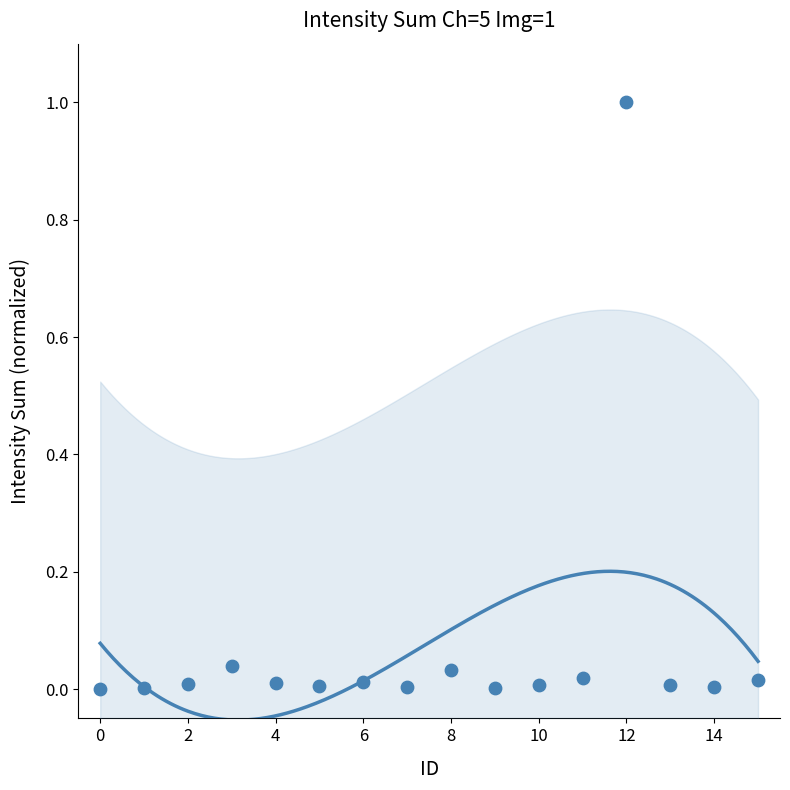

What is the range of Y values (max minus min)?

1.0